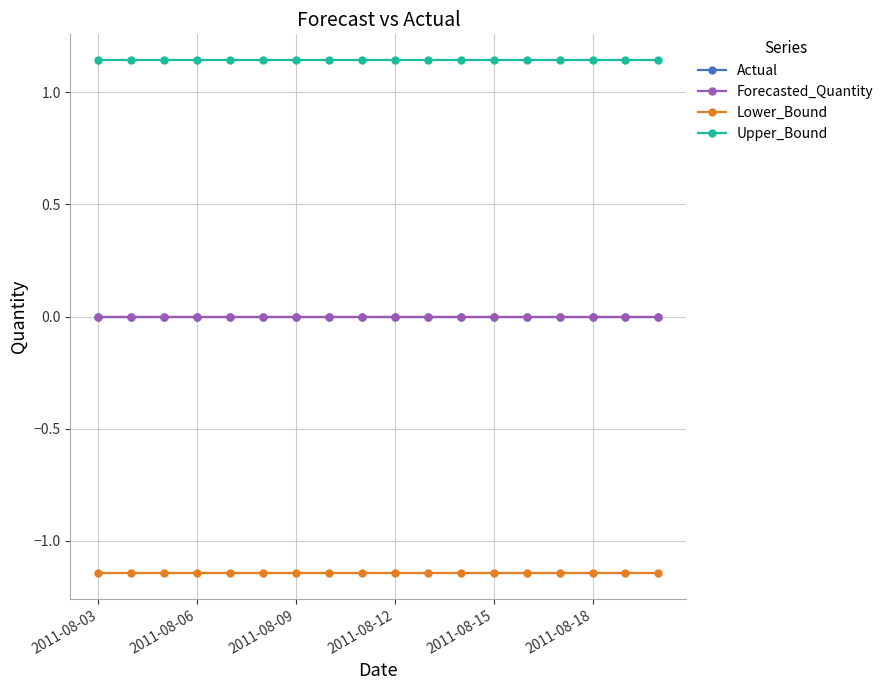

Reading left to right, extract all data points from this chart.

Actual: 0.0	0.0	0.0	0.0	0.0	0.0	0.0	0.0	0.0	0.0	0.0	0.0	0.0	0.0	0.0	0.0	0.0	0.0
Forecasted_Quantity: 0.0	0.0	0.0	0.0	0.0	0.0	0.0	0.0	0.0	0.0	0.0	0.0	0.0	0.0	0.0	0.0	0.0	0.0
Lower_Bound: -1.1	-1.1	-1.1	-1.1	-1.1	-1.1	-1.1	-1.1	-1.1	-1.1	-1.1	-1.1	-1.1	-1.1	-1.1	-1.1	-1.1	-1.1
Upper_Bound: 1.1	1.1	1.1	1.1	1.1	1.1	1.1	1.1	1.1	1.1	1.1	1.1	1.1	1.1	1.1	1.1	1.1	1.1